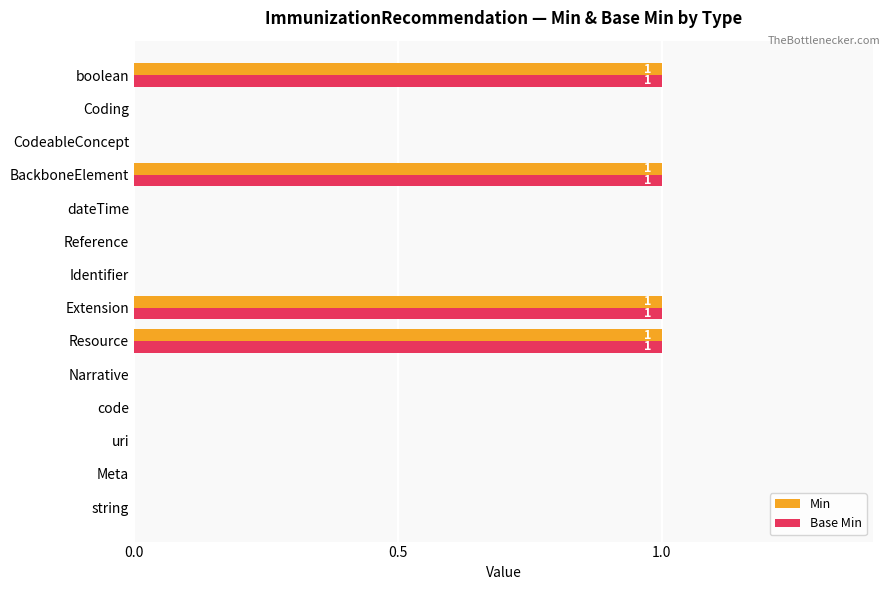

Is it true that Min equals -1 at Identifier?

False